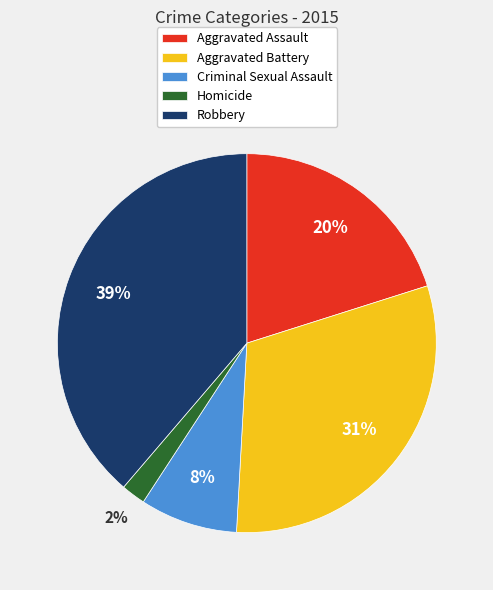

To the nearest percent, what portion does Homicide represent?

2%